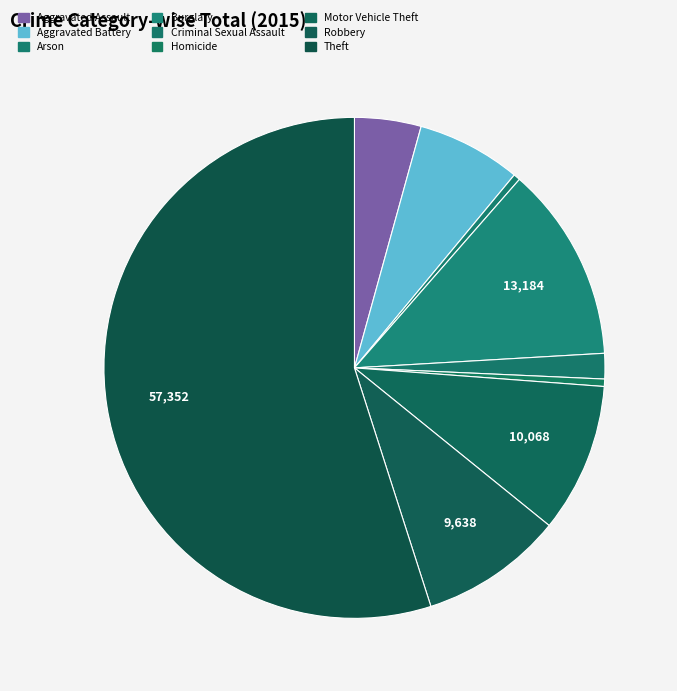

How many segments does this pie chart have?

9